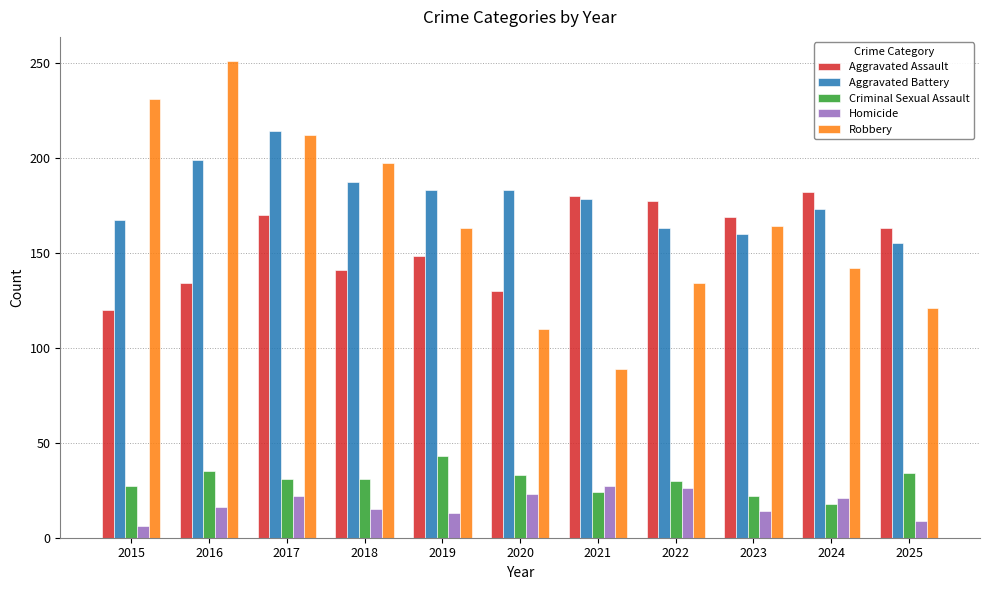

At which category is the sum across all series the highest?

2017